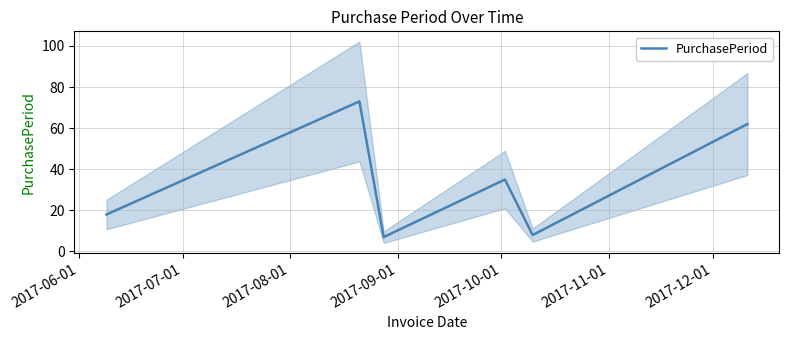

What is the maximum value for PurchasePeriod?

73